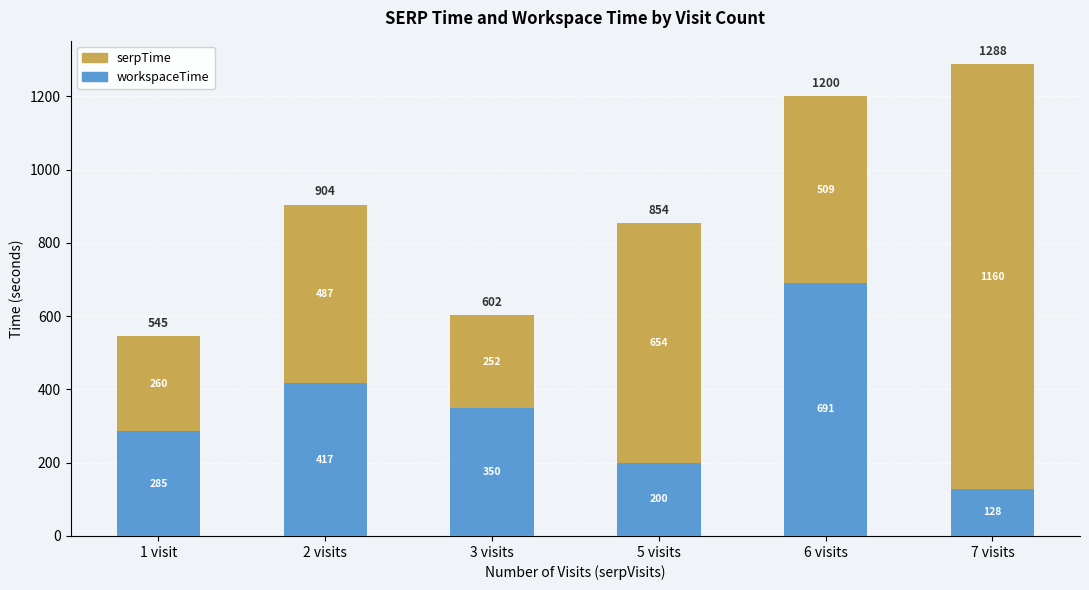

How many values in the workspaceTime series are below 349?

3